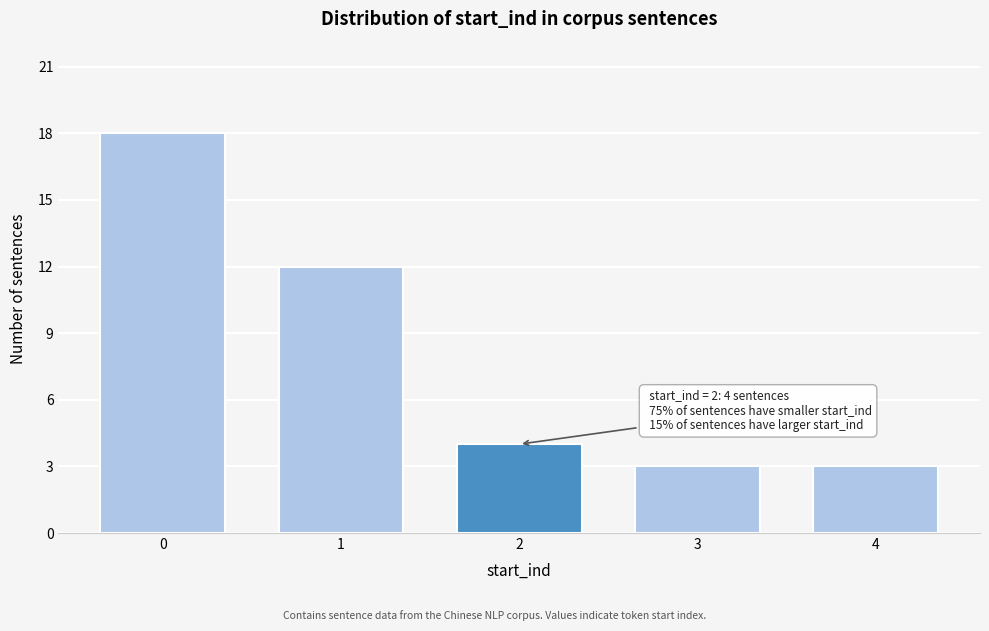

Reading right to left, list all the values displayed in this chart.

4=3	3=3	2=4	1=12	0=18